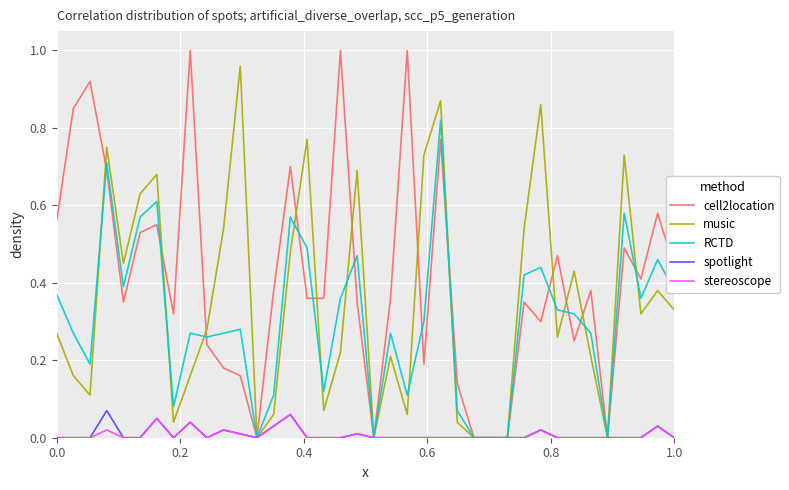

Which series has the largest total across all categories?

cell2location